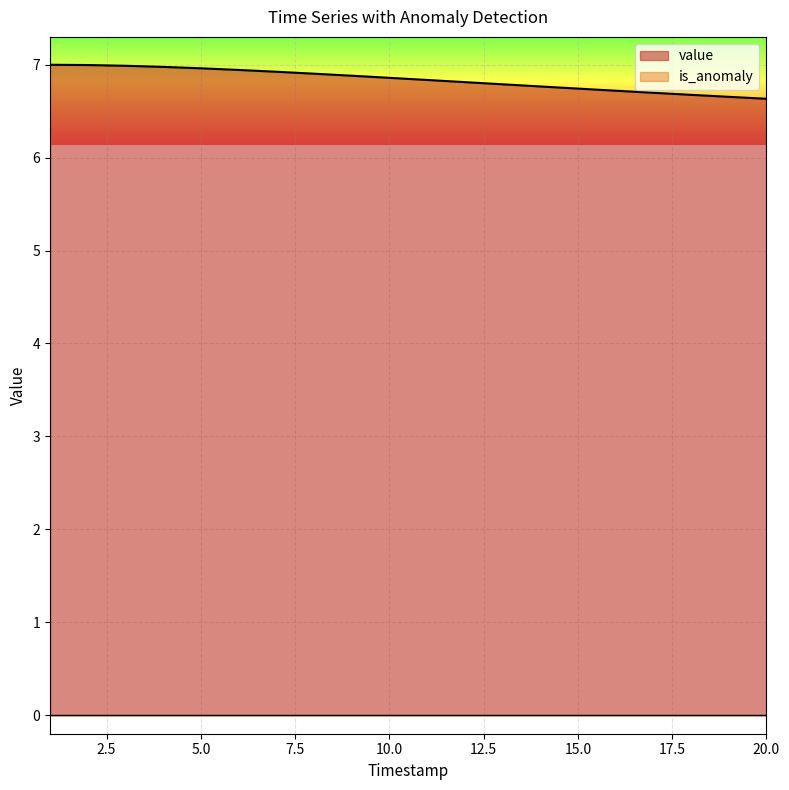

True or false: the data shows 6.9 at 7.

True